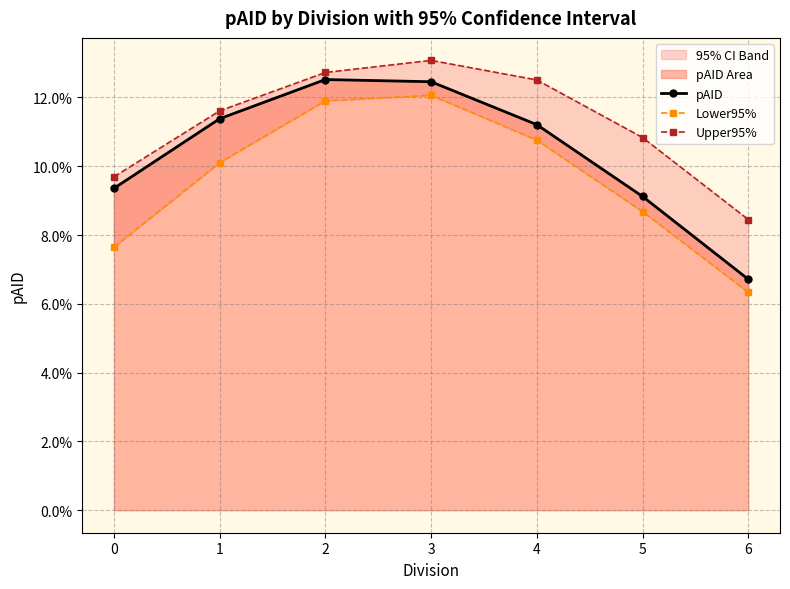

True or false: pAID and Lower95% intersect in this chart.

False